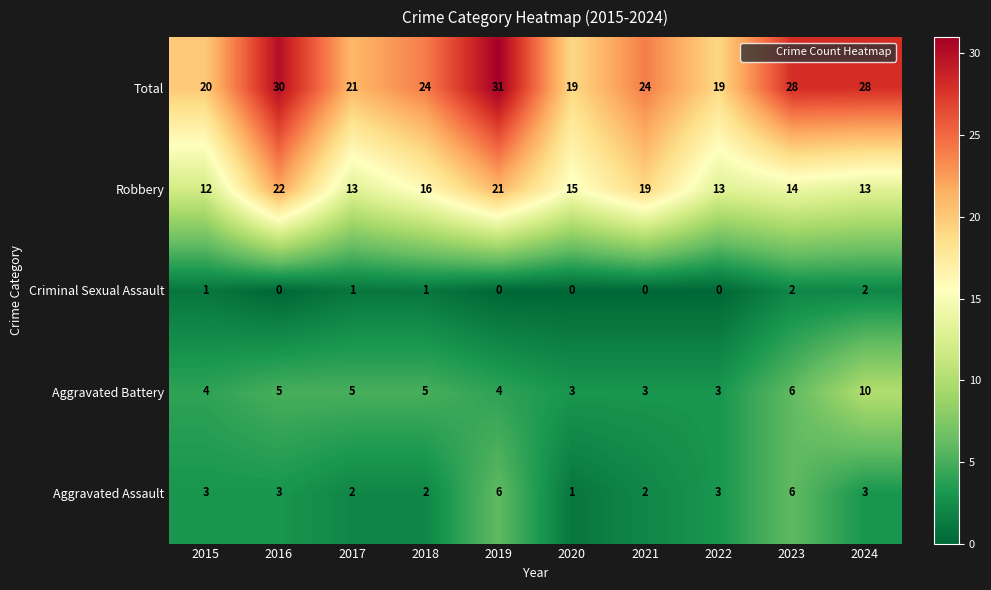

Between 2020 and 2024, which series saw the biggest shift?

Total